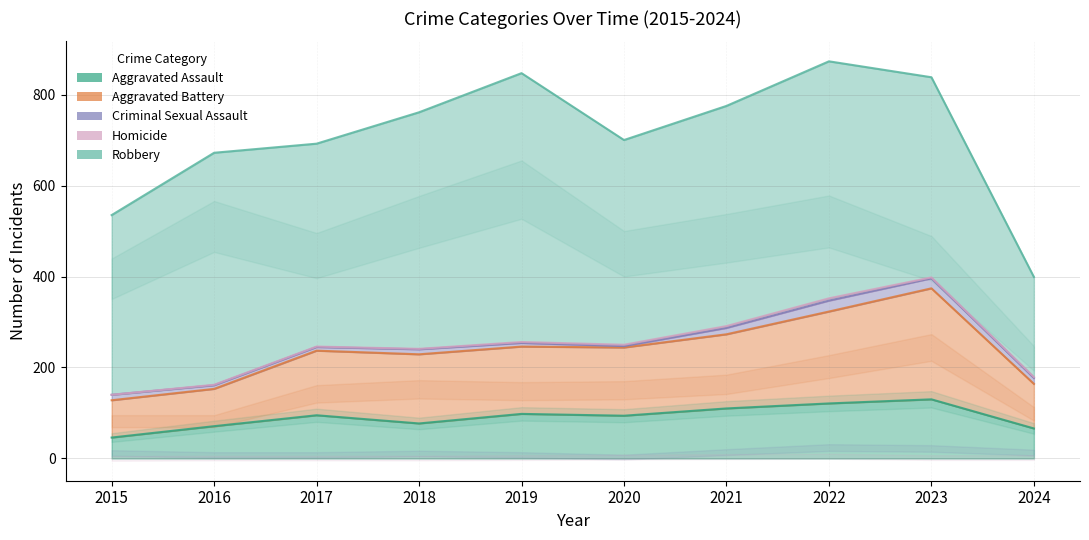

What is the value of the Aggravated Assault point at the 5th from the left?

98